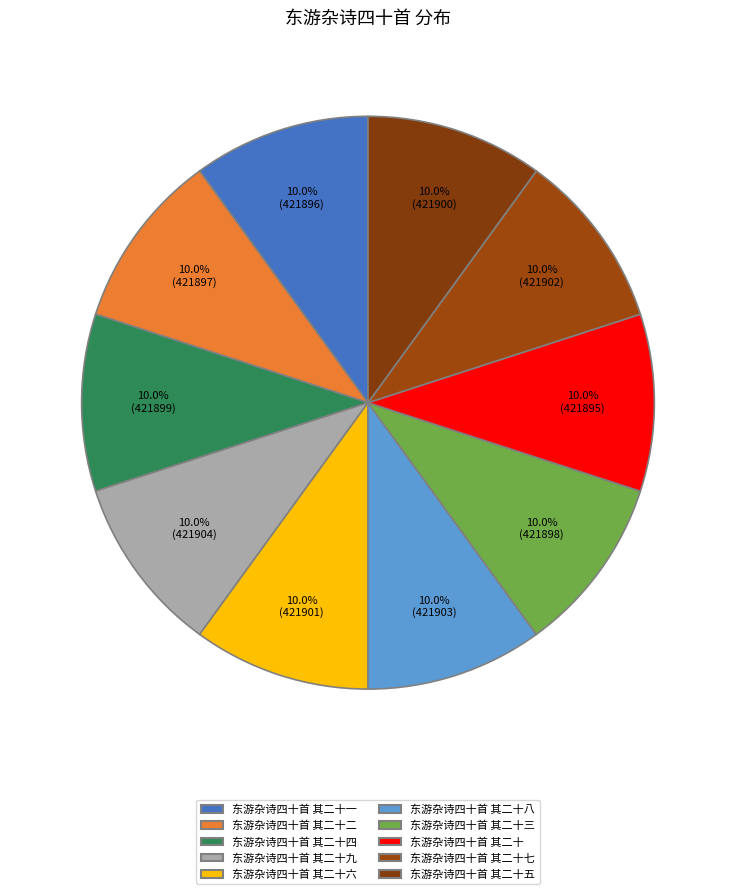

How many slices are in this pie chart?

10